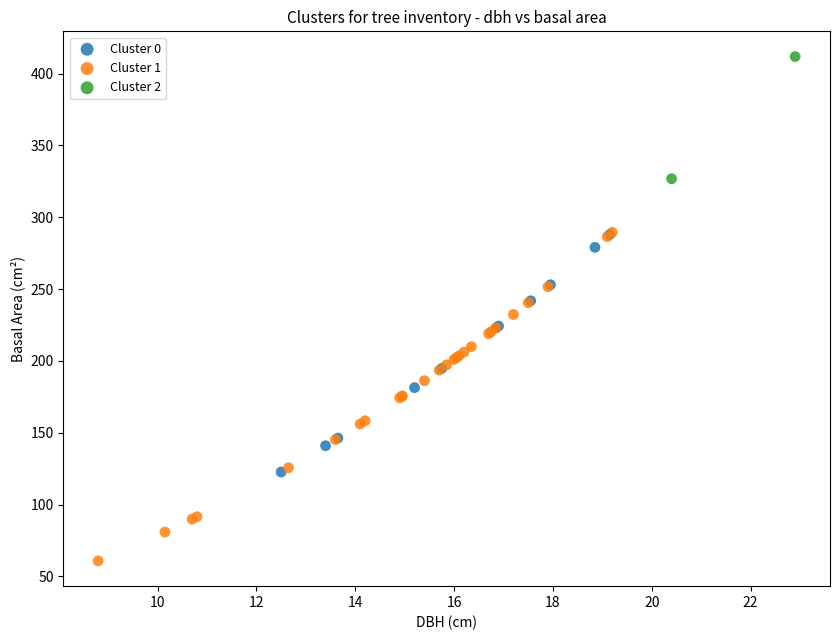

Which series has the largest Y range (max minus min)?

Cluster 1